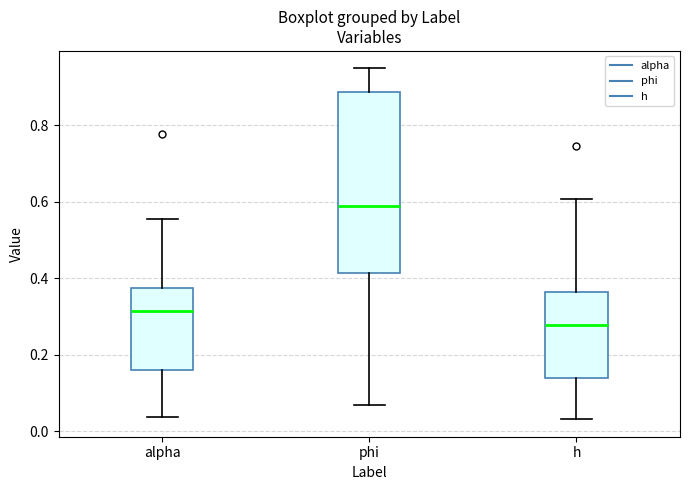

Reading left to right, transcribe this box plot: for each box, give where its median line is, the range the box spans, and where its two whiskers end, as read against the y-axis. The values are not printed on the chart, so give them approximately, as read against the axis.

alpha: median 0.32, box 0.16 to 0.38, whiskers 0.04 to 0.56
phi: median 0.58, box 0.42 to 0.88, whiskers 0.06 to 0.94
h: median 0.28, box 0.14 to 0.36, whiskers 0.04 to 0.60